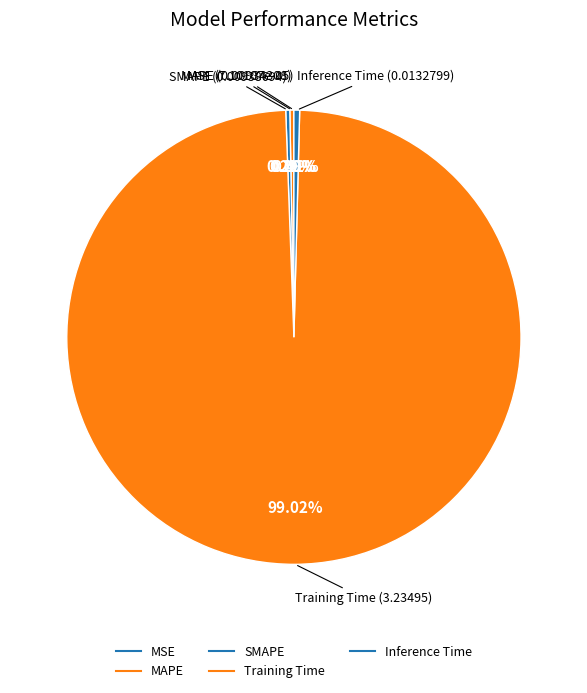

Rank the categories by value from highest to lowest.

Training Time, Inference Time, SMAPE, MAPE, MSE